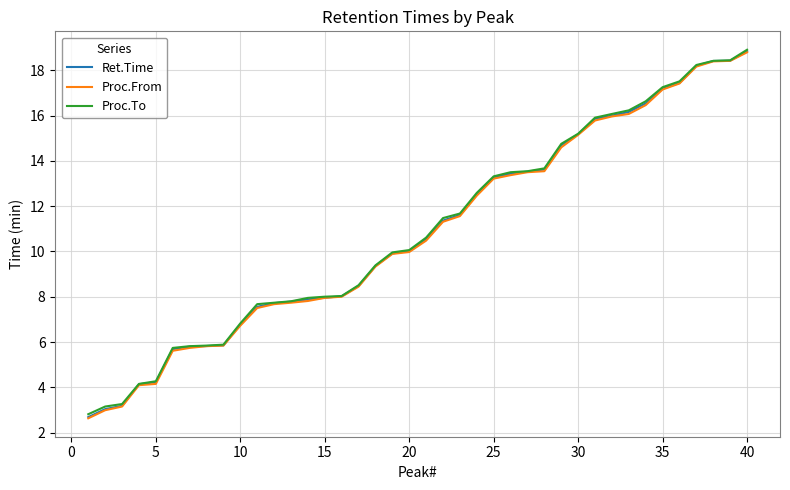

What is the smallest value displayed?

2.6